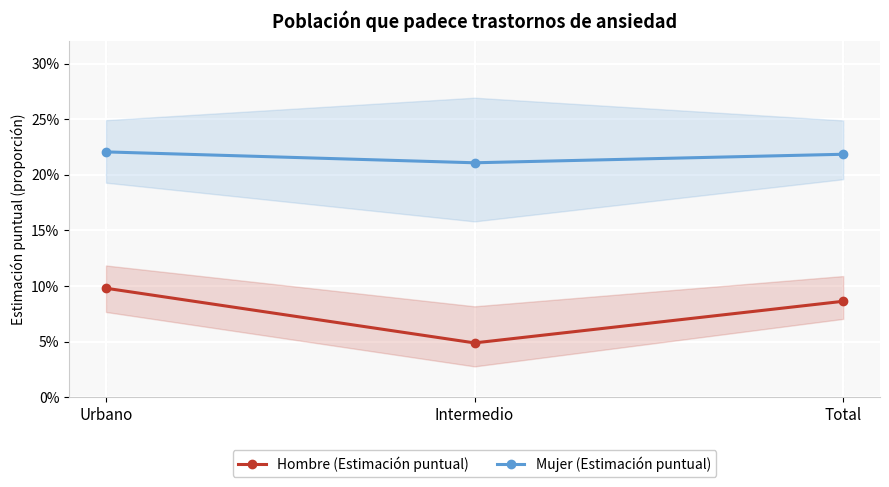

List the series in order of their peak value, highest first.

Mujer (Estimación puntual), Hombre (Estimación puntual)